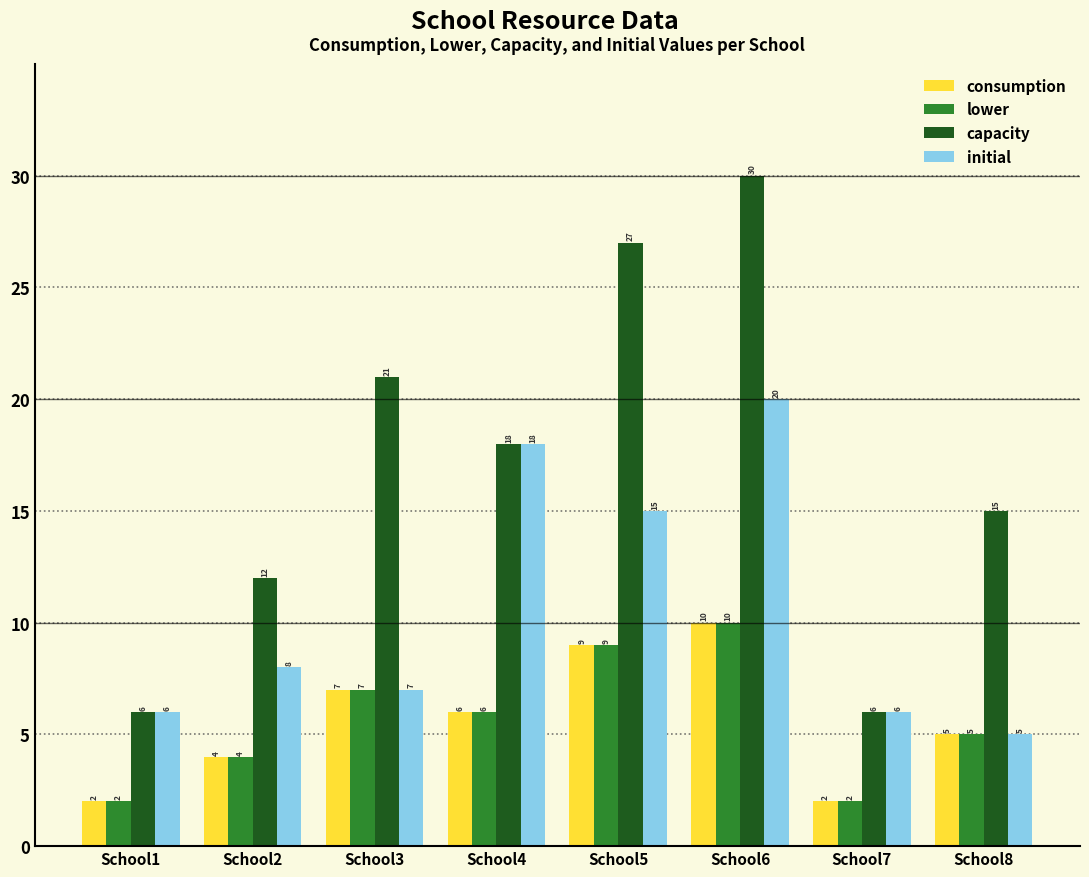

What is the average value of the lower series?

6